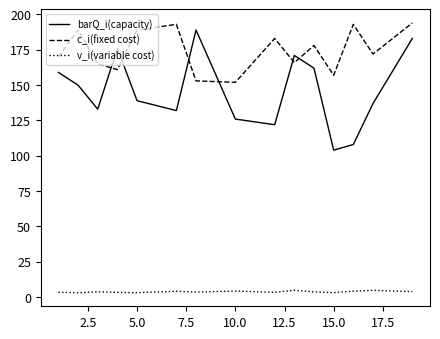

Which series has the widest spread of values?

barQ_i(capacity)